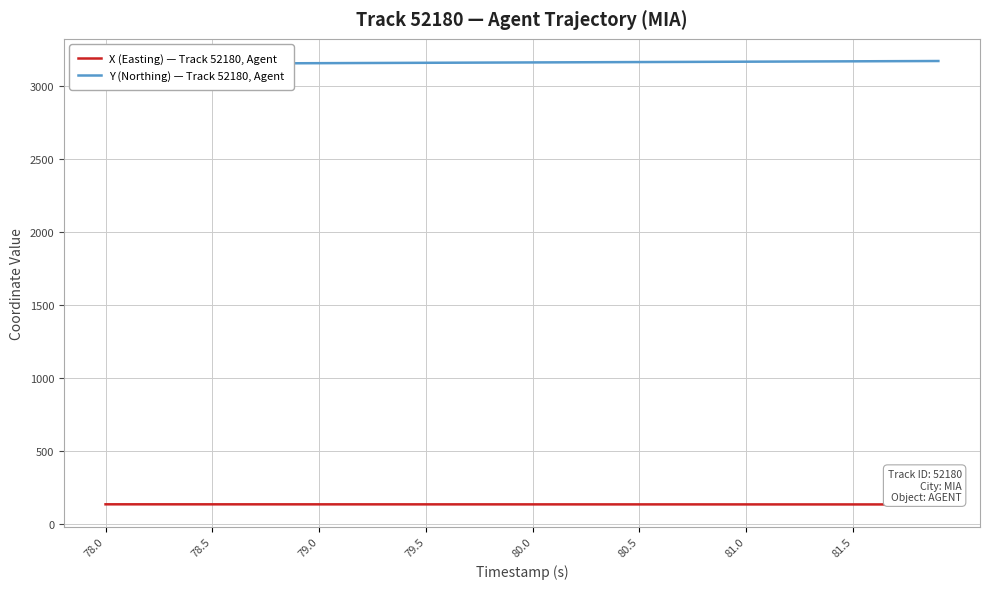

Which series has the largest range (max minus min)?

Y (Northing) — Track 52180, Agent